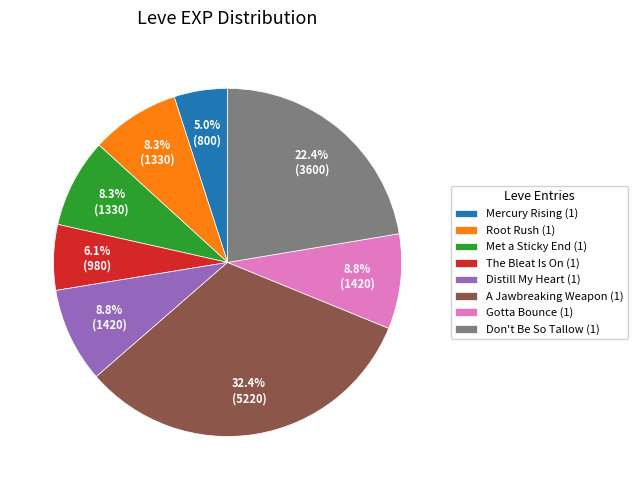

Does Mercury Rising (1) represent more than half of the total?

No